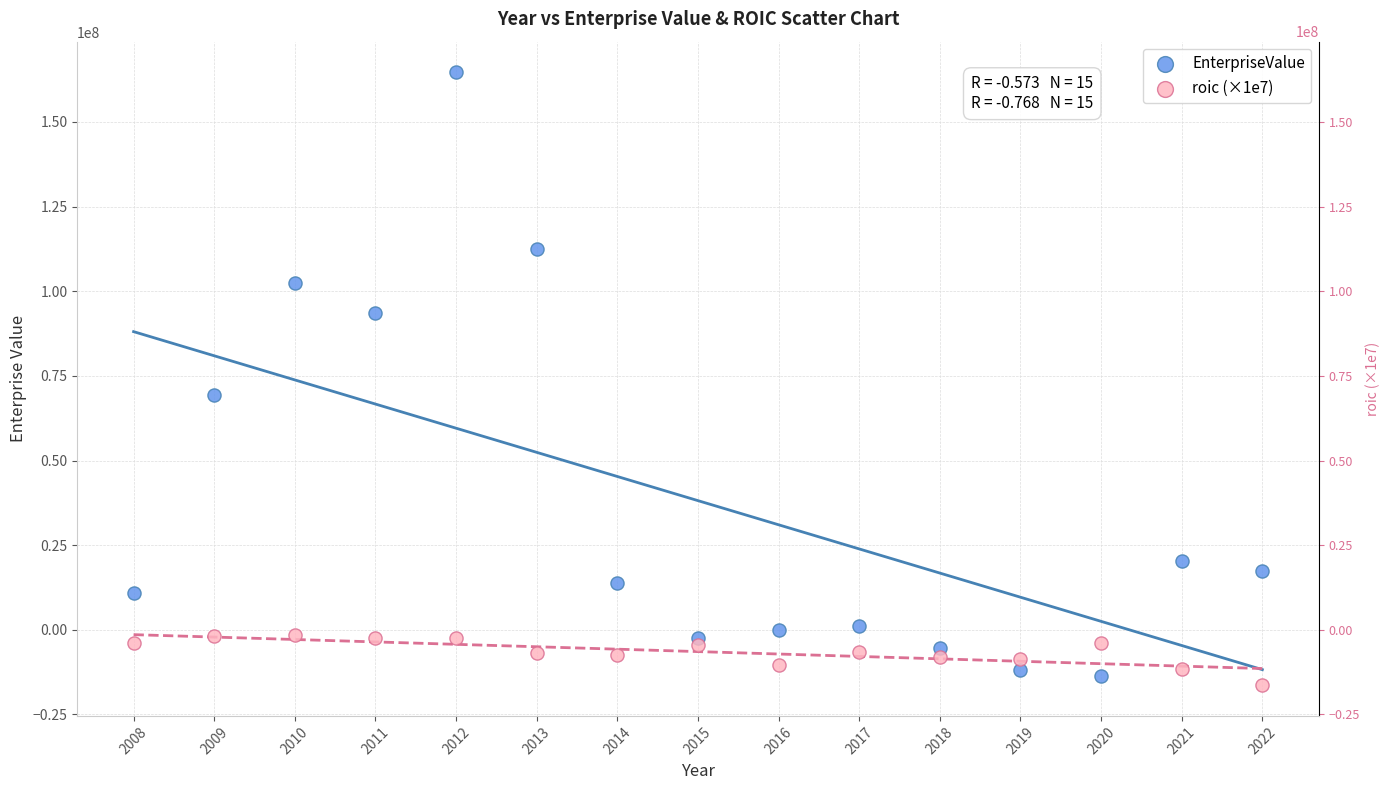

What is the X range (max minus min) for the scatter plot?

14.0